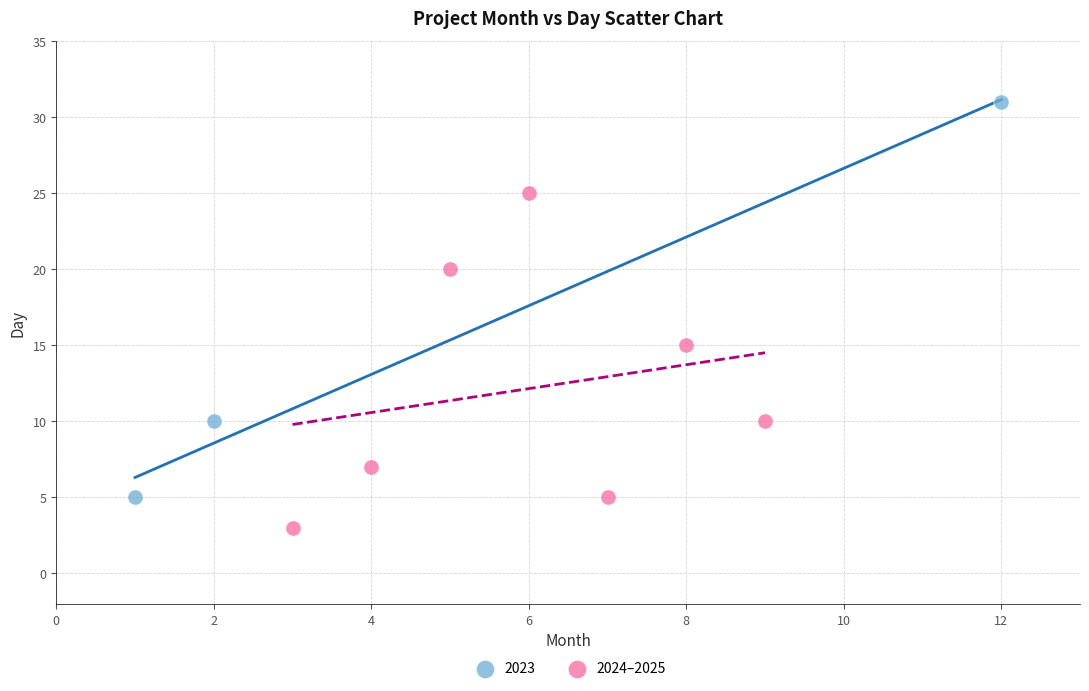

Which series reaches the minimum Y coordinate?

2024–2025